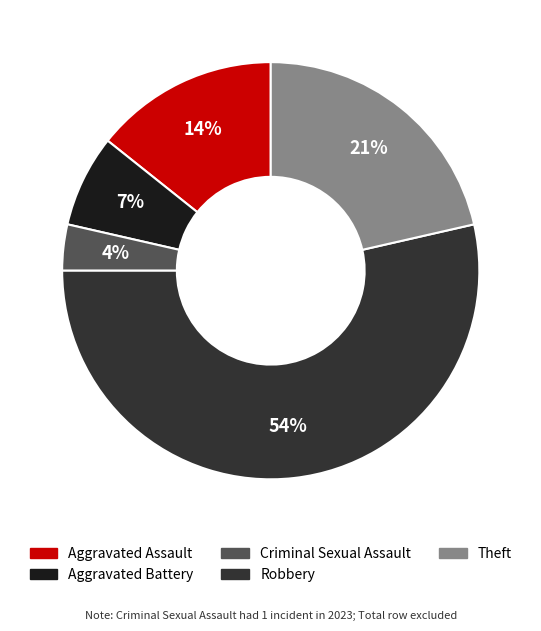

Approximately how many times larger is the value at Theft compared to Aggravated Assault?

1.5